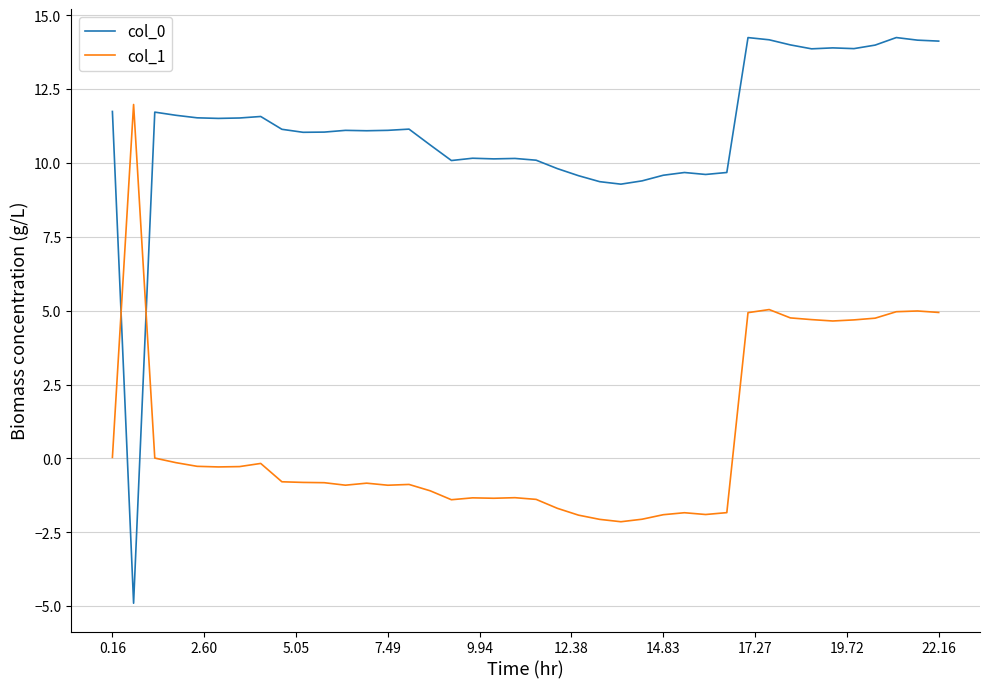

What is the minimum value for col_0?

-4.9